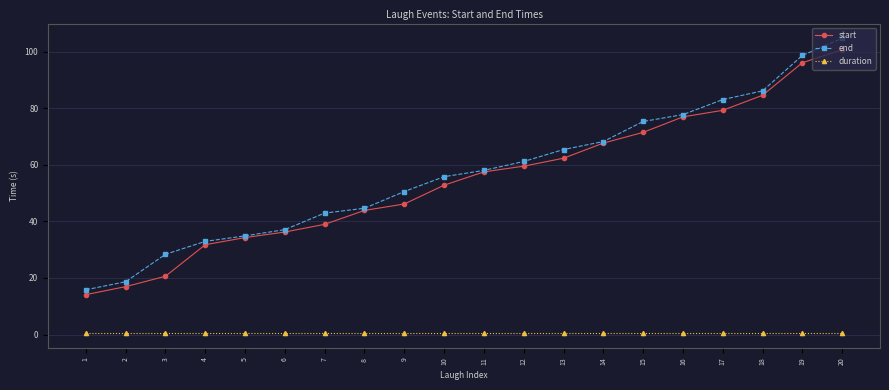

What is the average value of the end series?

57.0